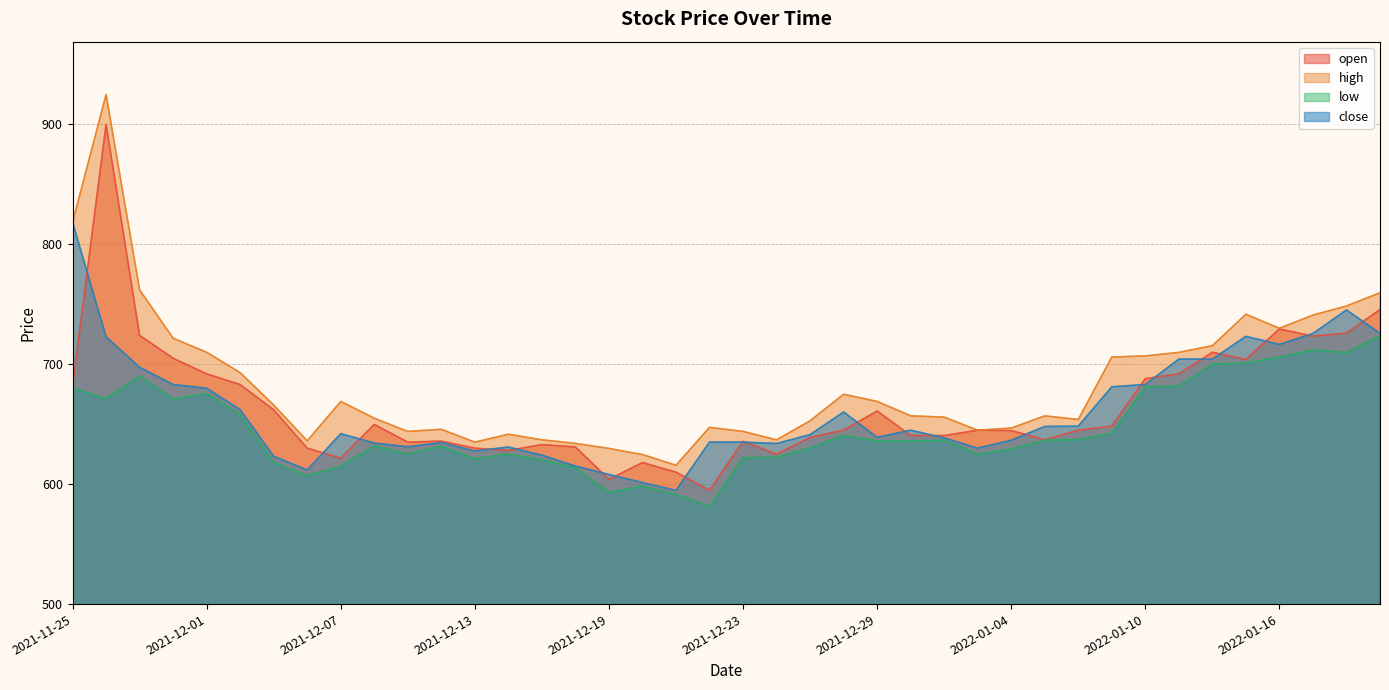

What is the difference between the high values at 2022-01-12 and 2022-01-16?

14.5